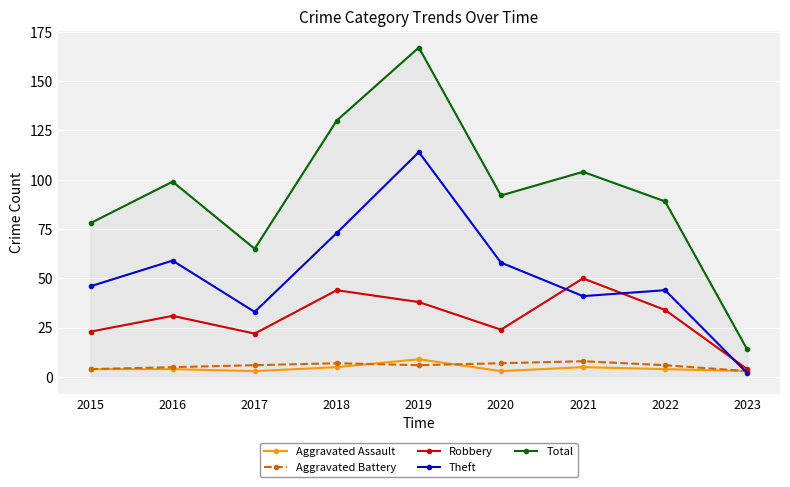

Reading right to left, list all the values displayed in this chart.

Aggravated Assault: 2023=3	2022=4	2021=5	2020=3	2019=9	2018=5	2017=3	2016=4	2015=4
Aggravated Battery: 2023=3	2022=6	2021=8	2020=7	2019=6	2018=7	2017=6	2016=5	2015=4
Robbery: 2023=4	2022=34	2021=50	2020=24	2019=38	2018=44	2017=22	2016=31	2015=23
Theft: 2023=2	2022=44	2021=41	2020=58	2019=114	2018=73	2017=33	2016=59	2015=46
Total: 2023=14	2022=89	2021=104	2020=92	2019=167	2018=130	2017=65	2016=99	2015=78